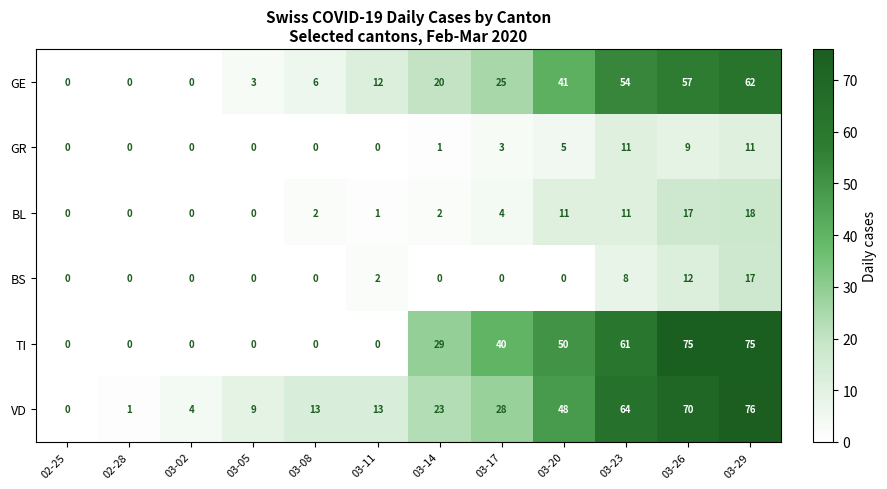

List the series in order of their peak value, highest first.

VD, TI, GE, BL, BS, GR